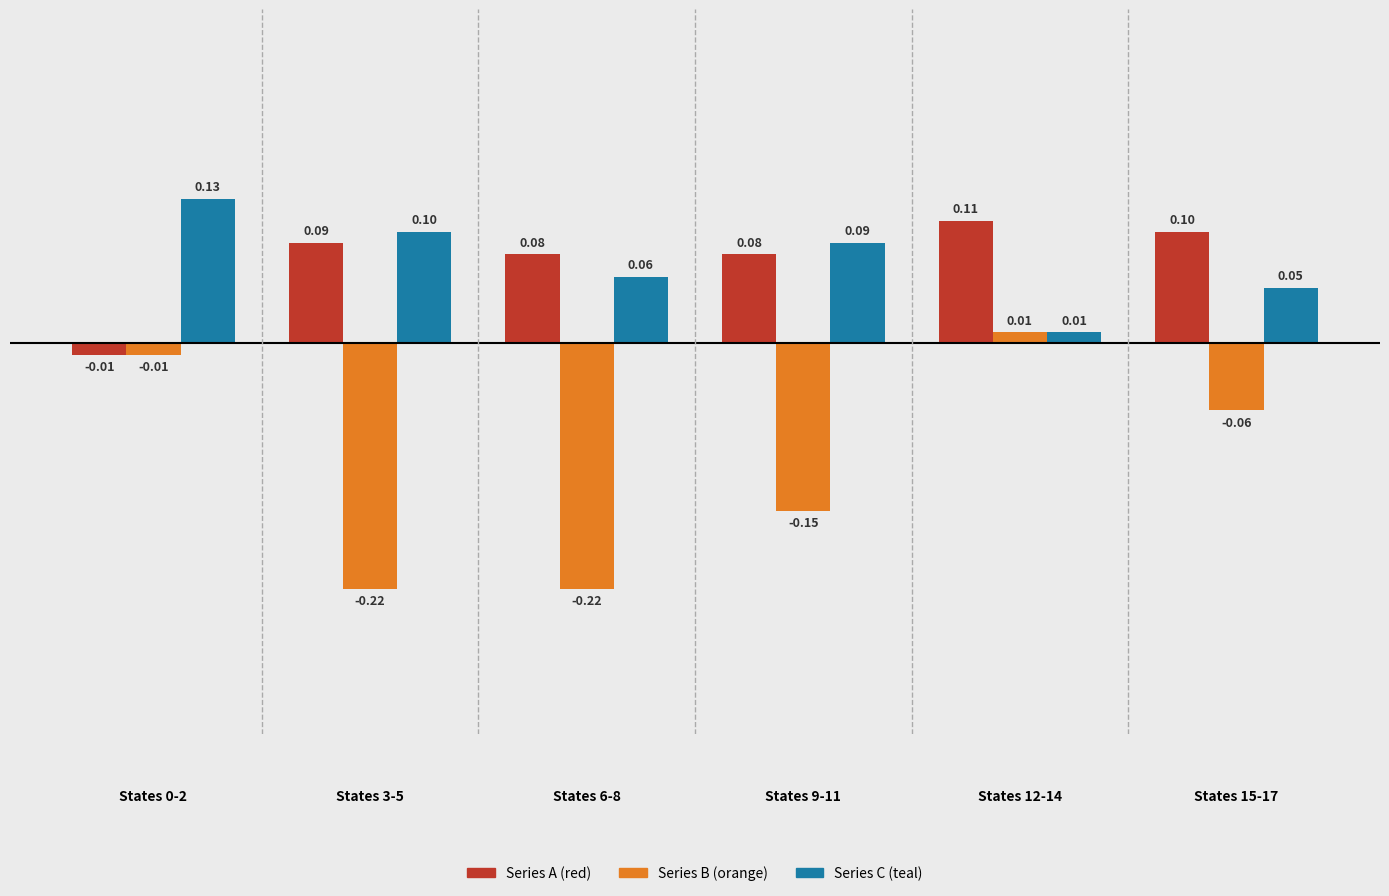

Does the chart contain stacked bars?

No